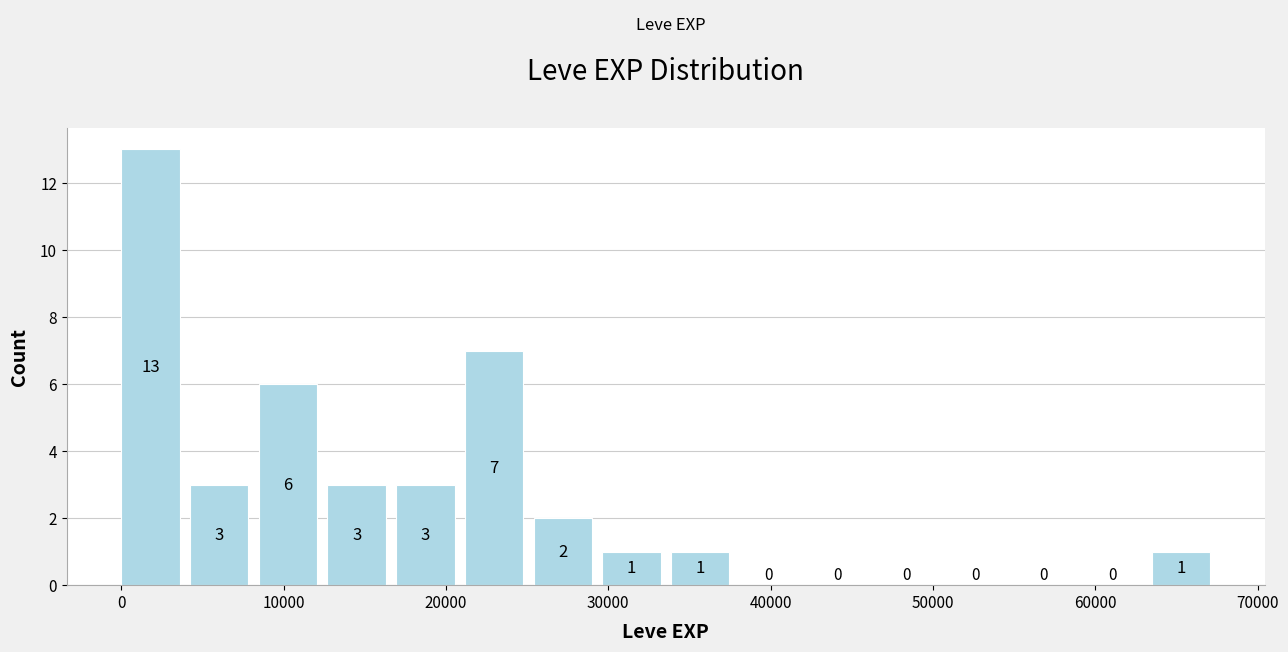

Reading left to right, transcribe this chart: for each bar, give the range it covers on the x-axis and its height. The bar edges are not printed on the chart, so give them approximately, as read against the axis.

0 to 4000: 13
4000 to 8000: 3
8000 to 13000: 6
13000 to 17000: 3
17000 to 21000: 3
21000 to 25000: 7
25000 to 30000: 2
30000 to 34000: 1
34000 to 38000: 1
38000 to 42000: 0
42000 to 47000: 0
47000 to 51000: 0
51000 to 55000: 0
55000 to 59000: 0
59000 to 63000: 0
63000 to 68000: 1